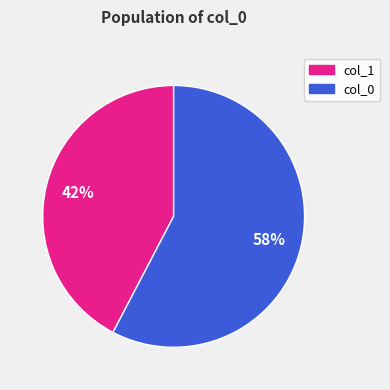

To the nearest percent, what is the average slice percentage?

50%